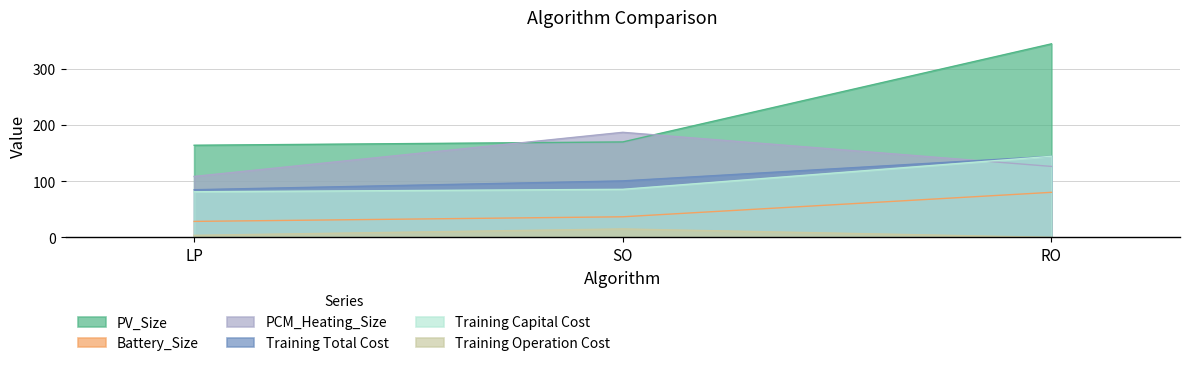

What is the sum of the PV_Size values at LP and RO?

508.1